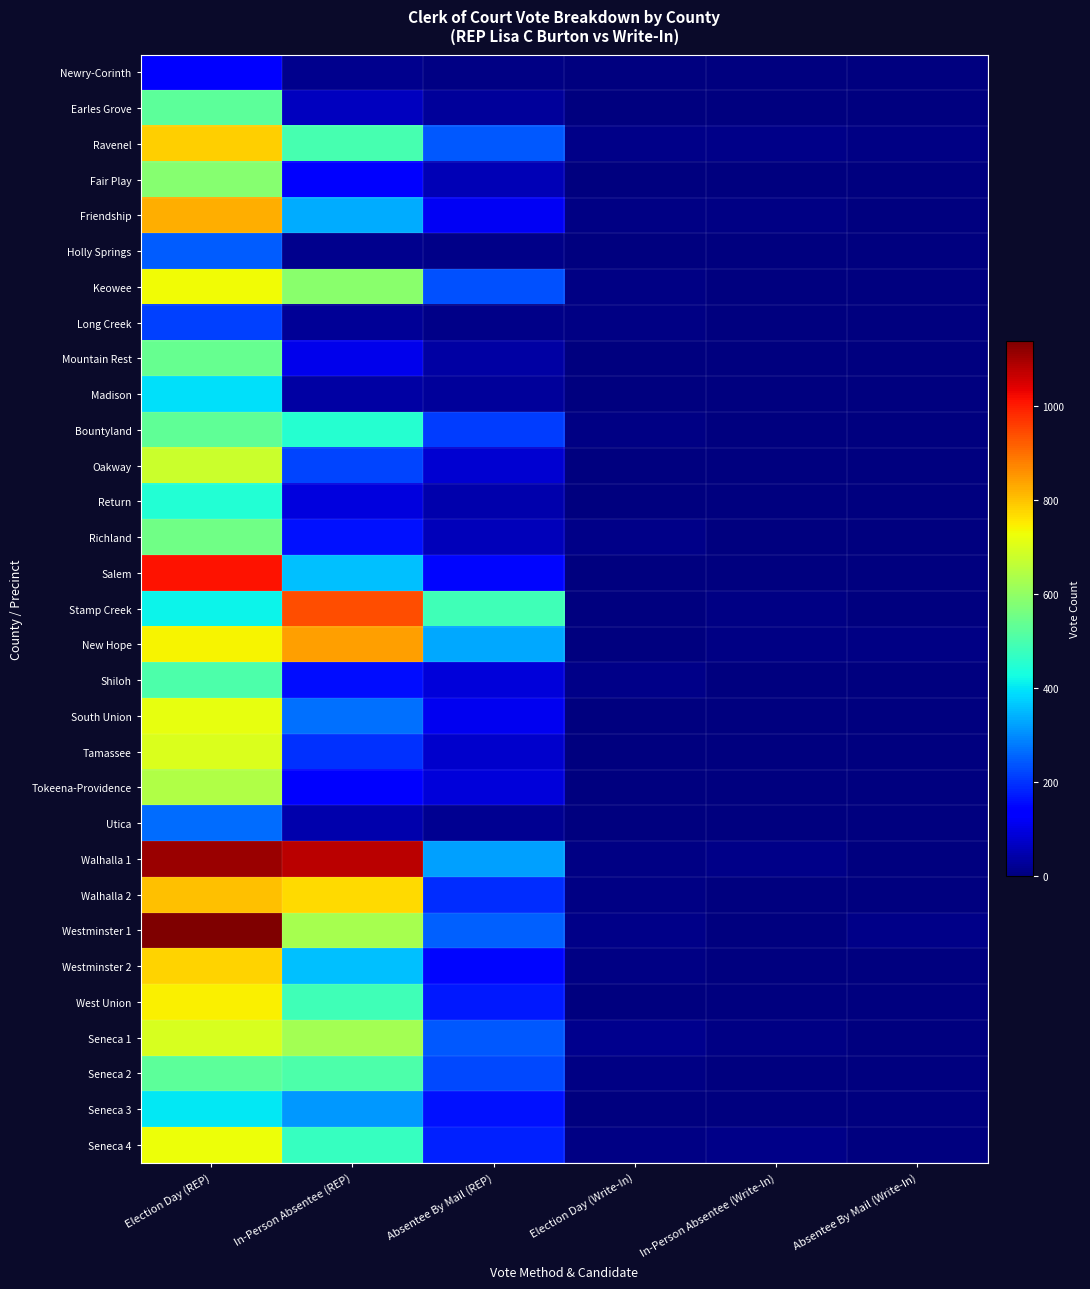

List the series in order of their peak value, lowest first.

Newry-Corinth, Long Creek, Holly Springs, Utica, Madison, Seneca 3, Return, Shiloh, Earles Grove, Seneca 2, Bountyland, Mountain Rest, Richland, Fair Play, Tokeena-Providence, Oakway, Seneca 1, Tamassee, South Union, Seneca 4, Keowee, West Union, Westminster 2, Ravenel, Walhalla 2, Friendship, New Hope, Stamp Creek, Salem, Walhalla 1, Westminster 1